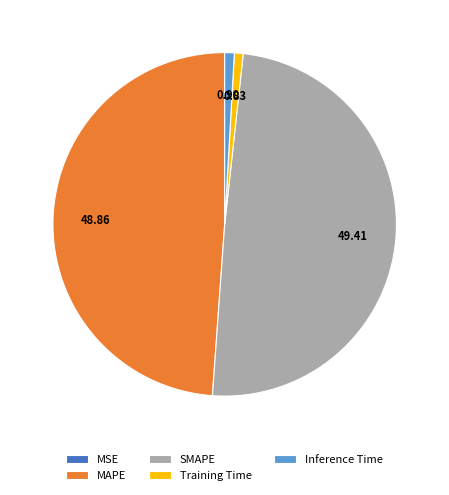

Which slice is the largest?

SMAPE